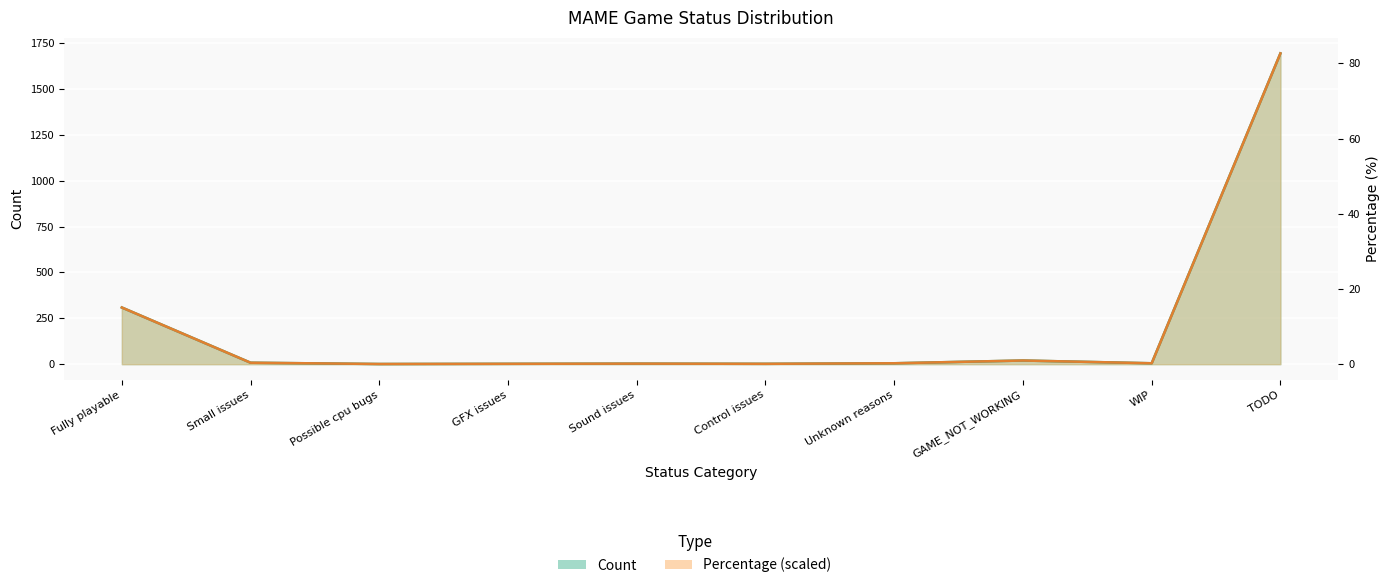

Which series has the widest spread of values?

Count